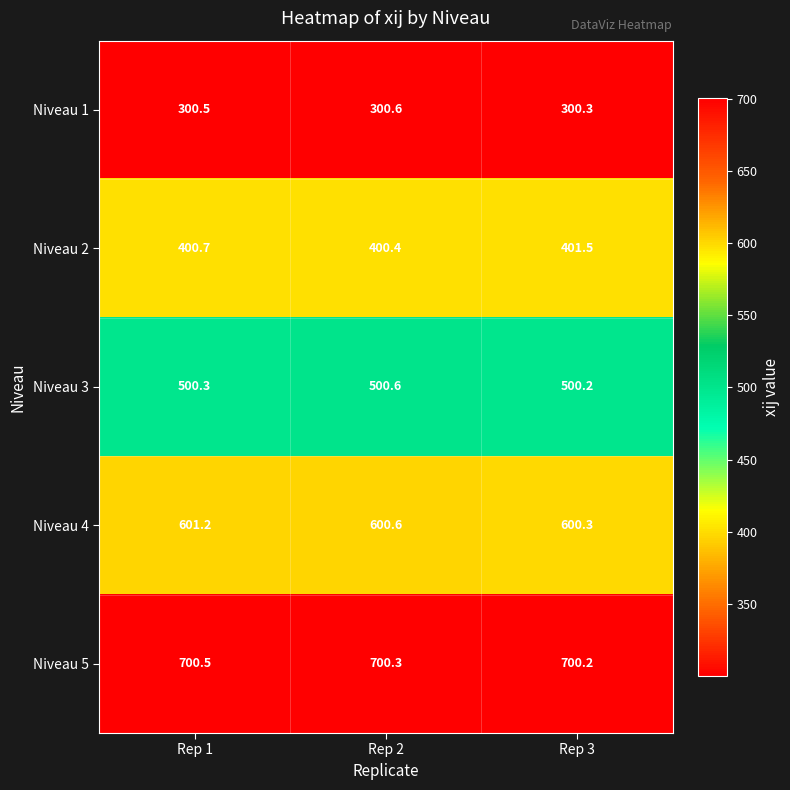

At how many categories does at least one series exceed 564?

3